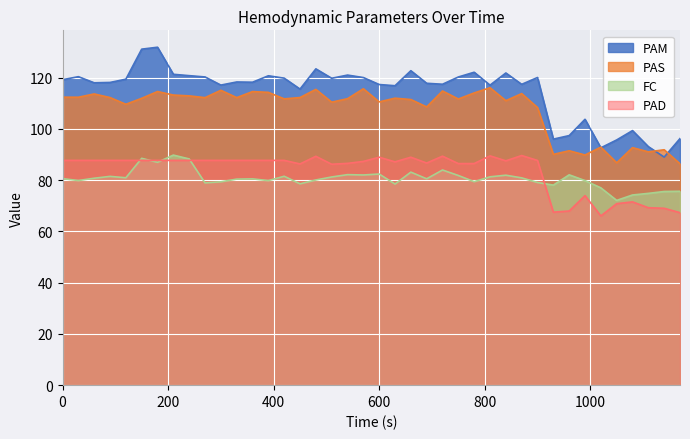

Where is PAS nearest to the value 101?

900